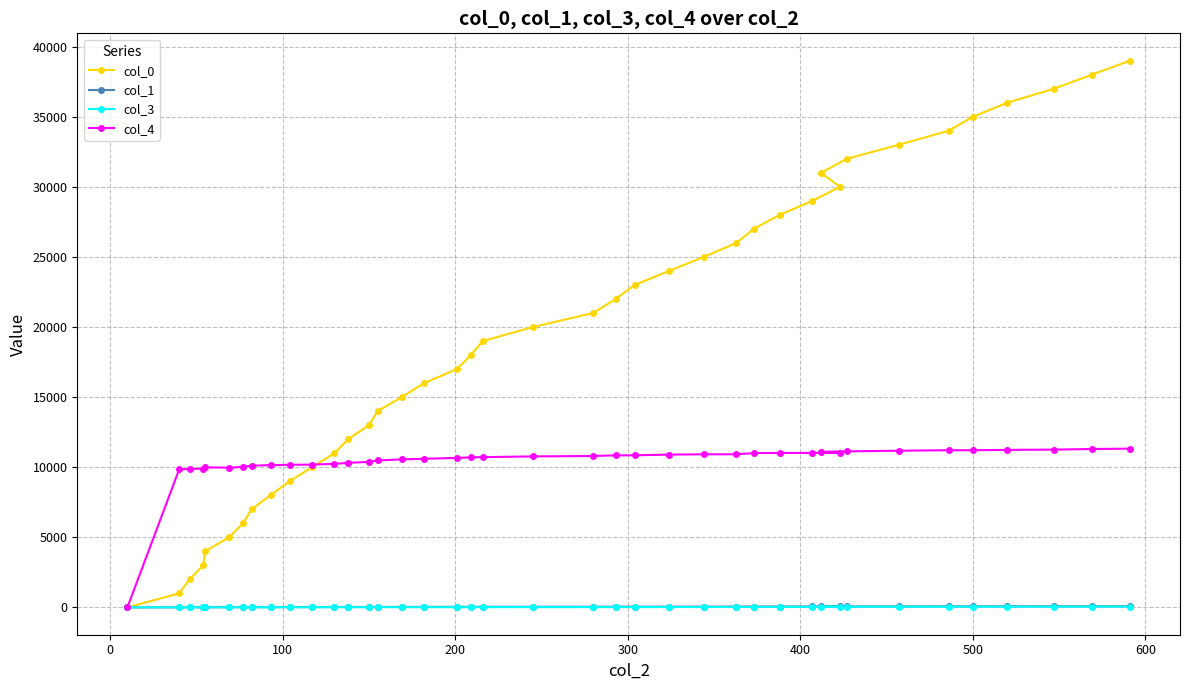

True or false: col_4 and col_1 cross at least once.

False